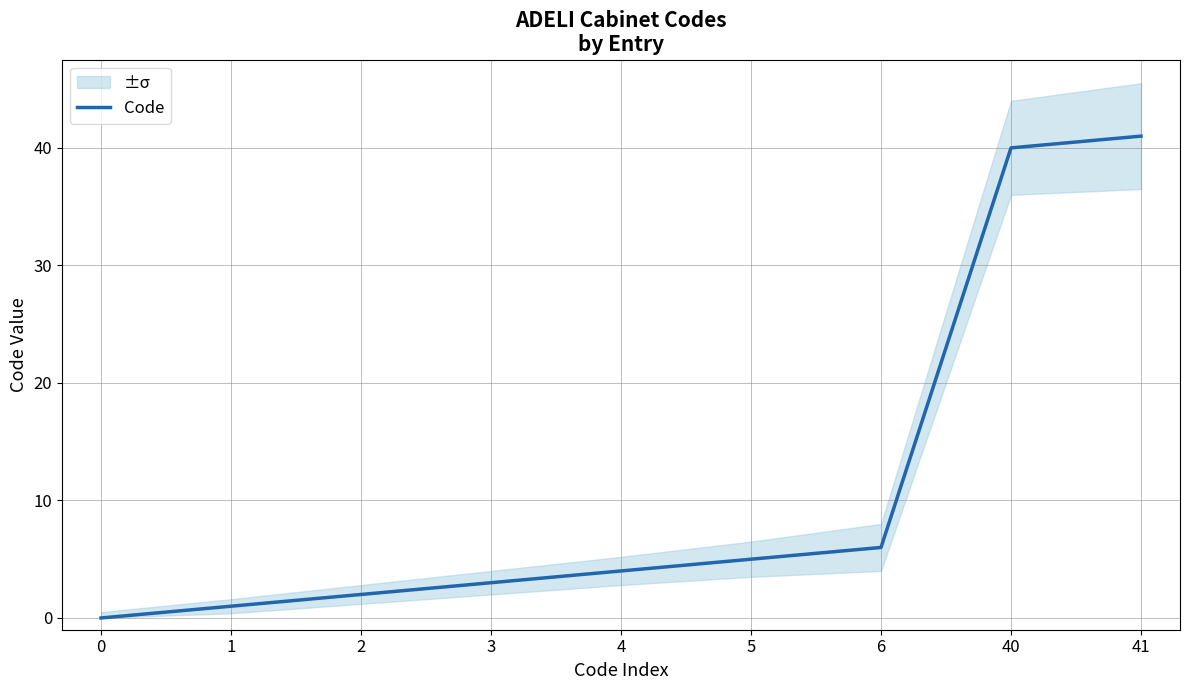

Where is the data nearest to the value 20?

6